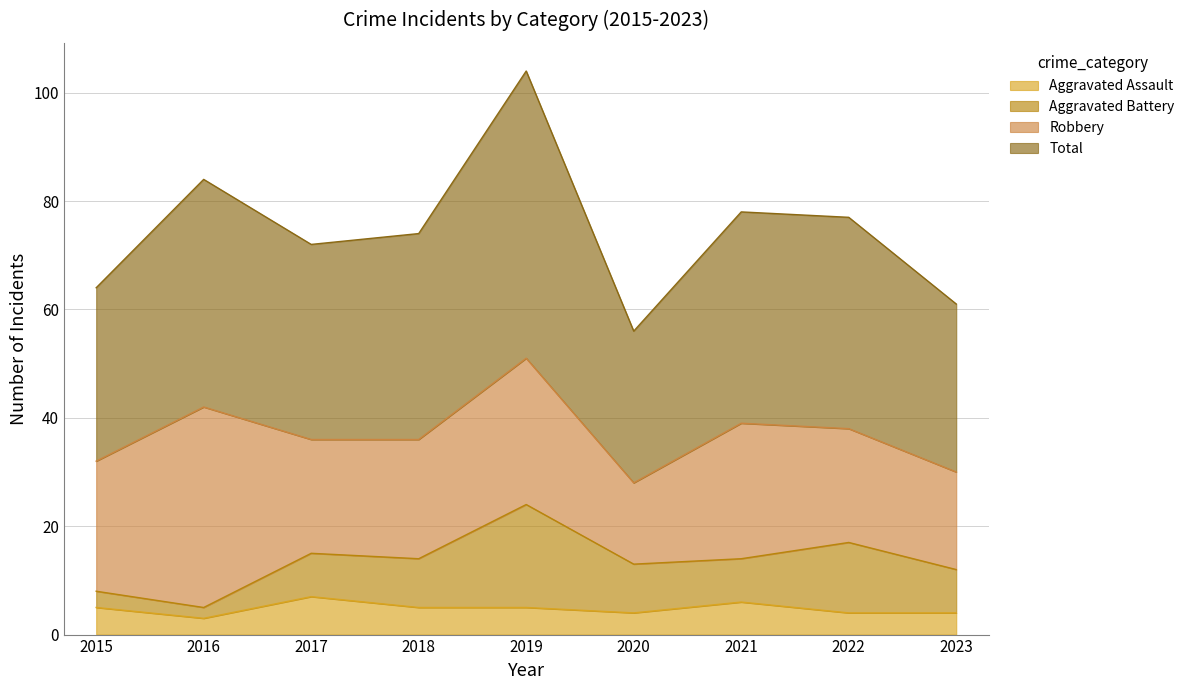

What is the average value of the Total series?

74